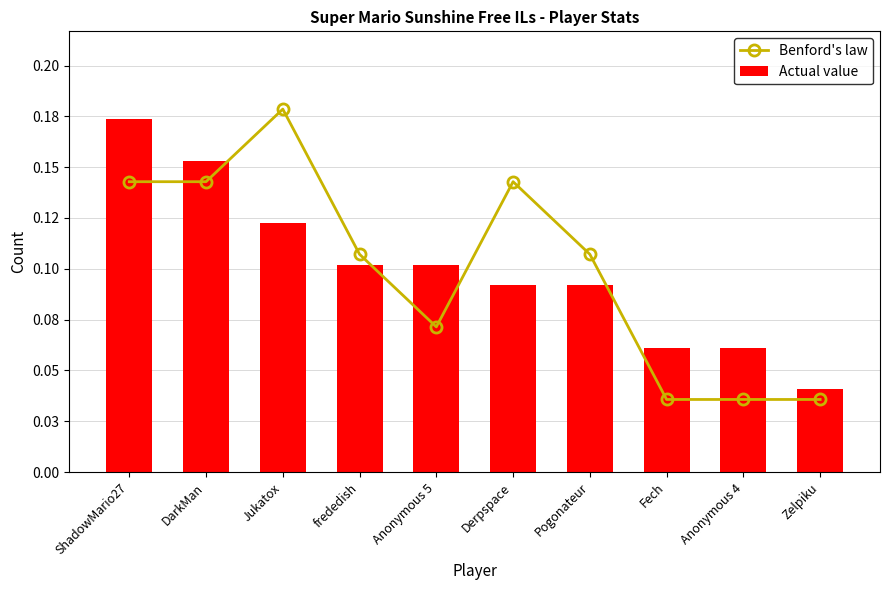

How many Actual value values are between 0 and 1?

10